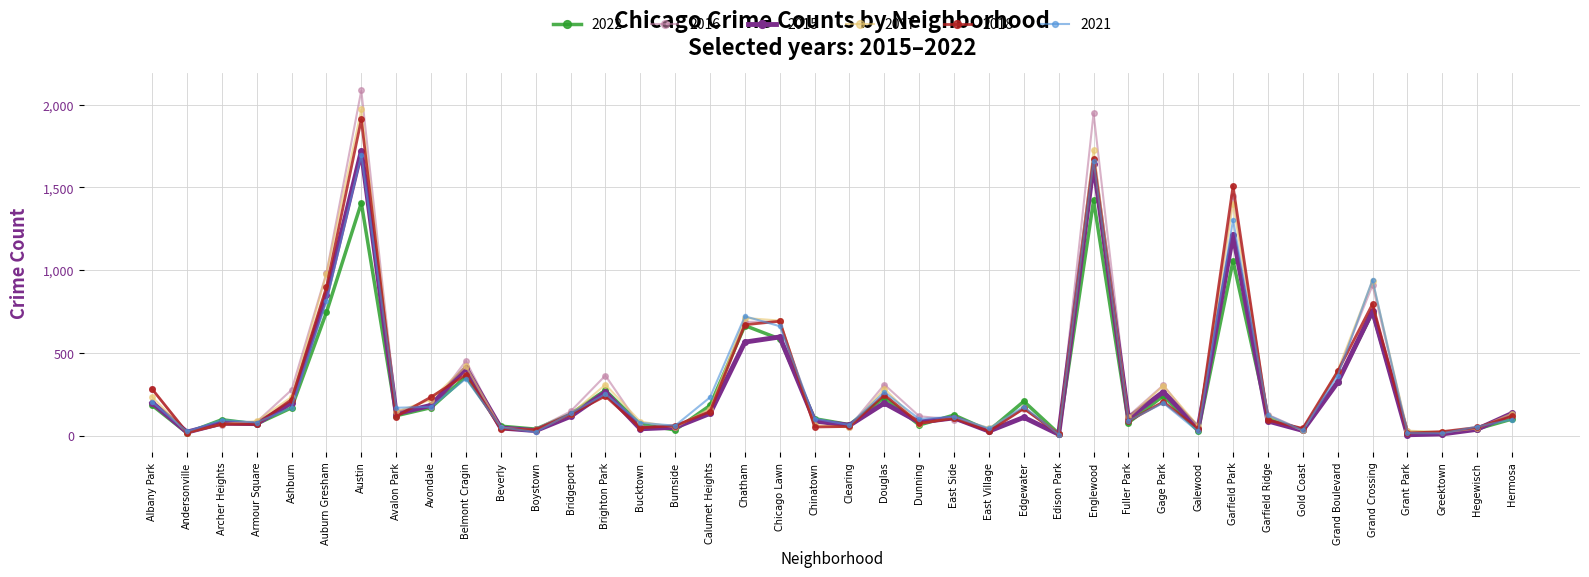

Count the number of categories in the chart.

40